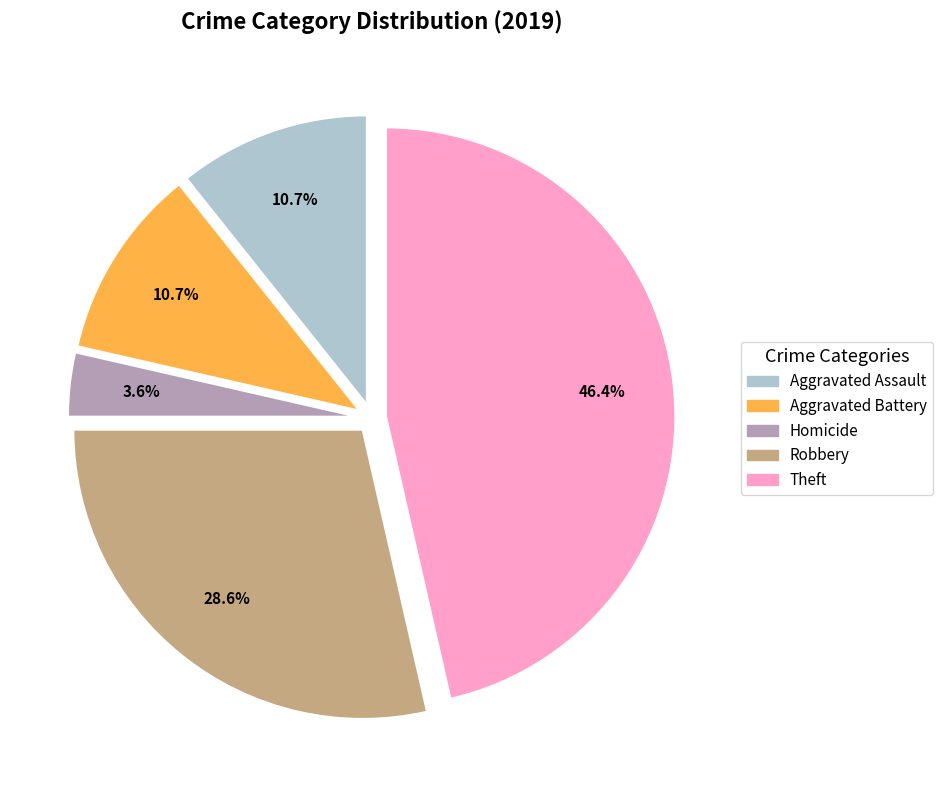

Is there a majority slice in this chart?

No